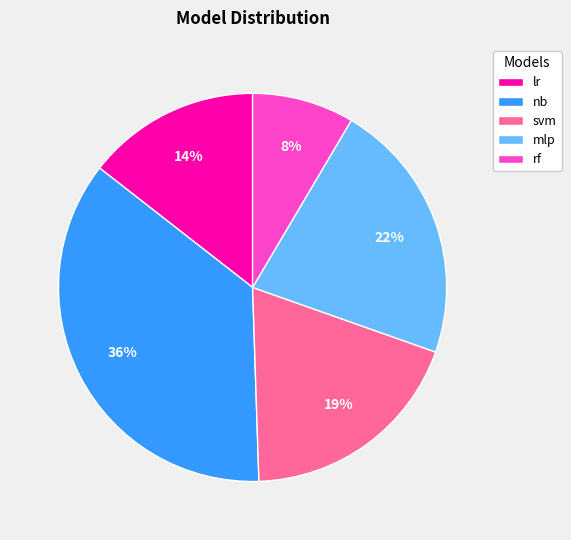

Do mlp and svm together represent more than half of the pie?

No